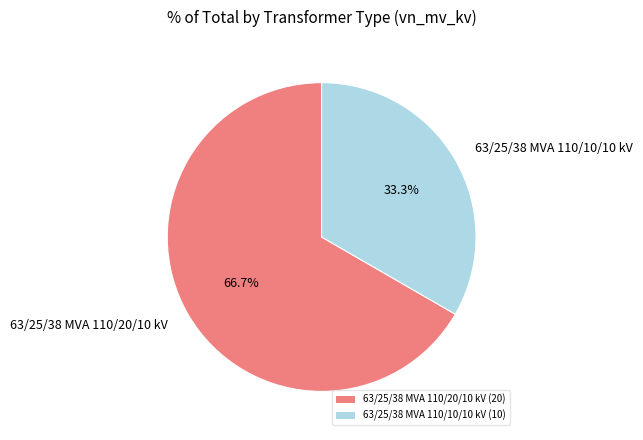

Which slice is the largest?

63/25/38 MVA 110/20/10 kV